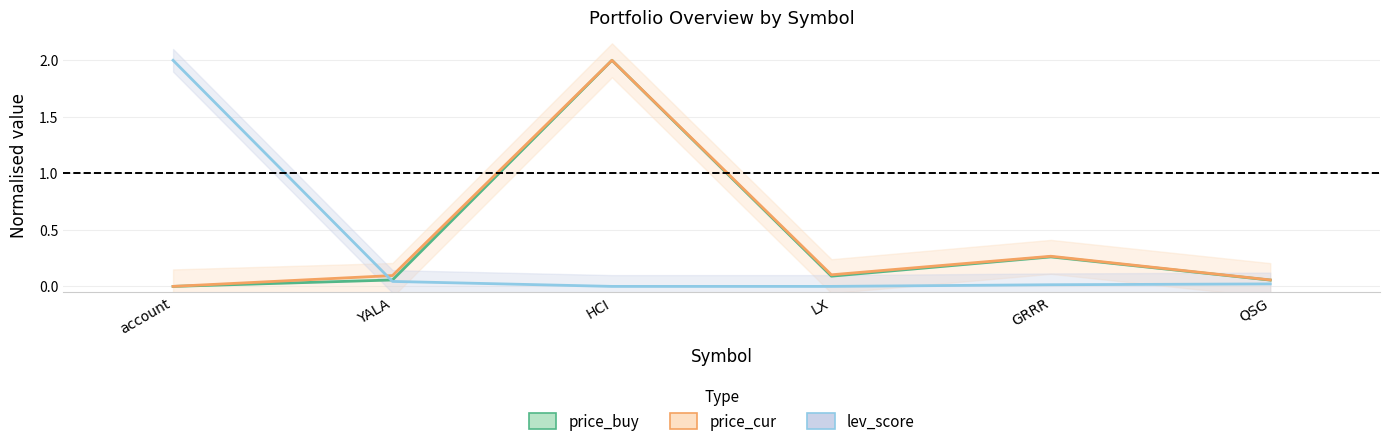

What is the total value across all series at QSG?

0.1